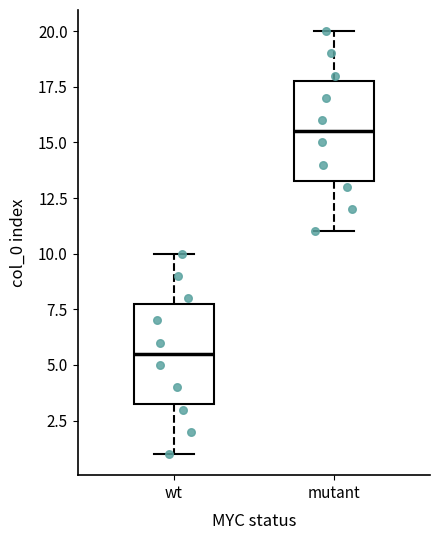

Reading left to right, read every box against the y-axis: the position of its median line, the range the box covers, and the ends of its whiskers. The values are not printed on the chart, so give them approximately, as read against the axis.

wt: median 5.5, box 3.5 to 8.0, whiskers 1.0 to 10.0
mutant: median 15.5, box 13.5 to 18.0, whiskers 11.0 to 20.0